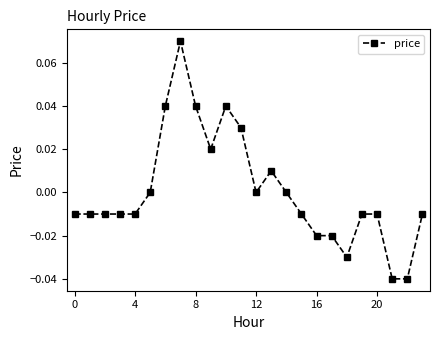

True or false: the data has more than 0 interior local peaks.

True